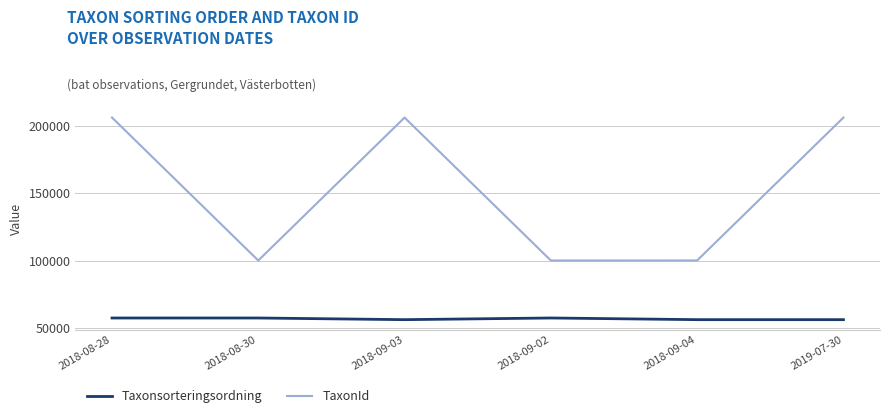

How many categories are shown in the chart?

6